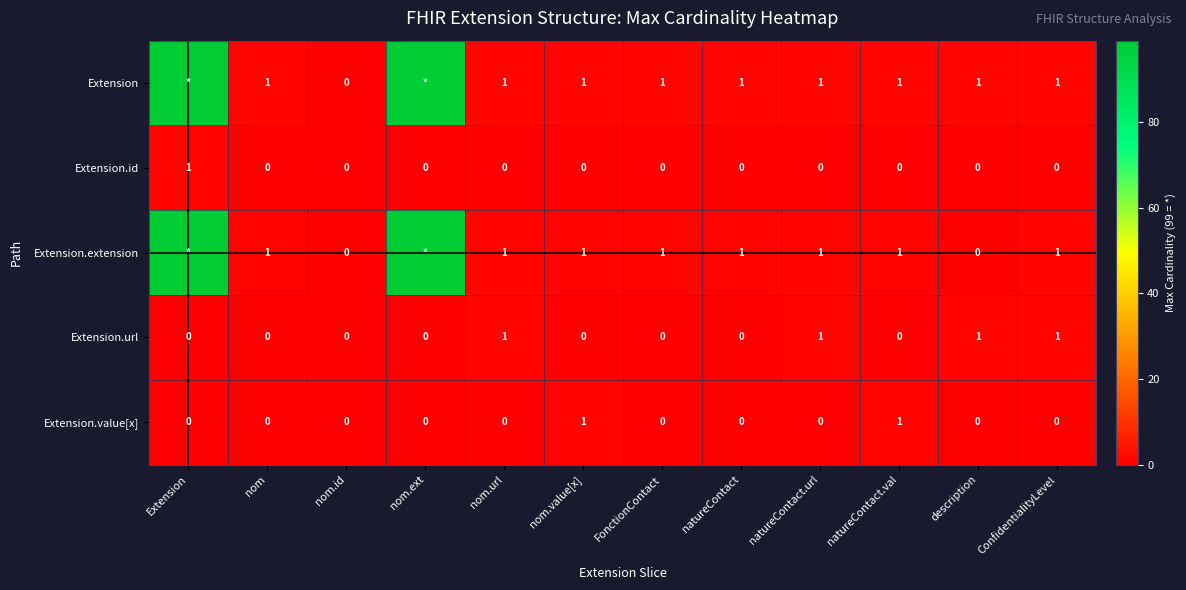

At which category is the sum across all series the highest?

Extension